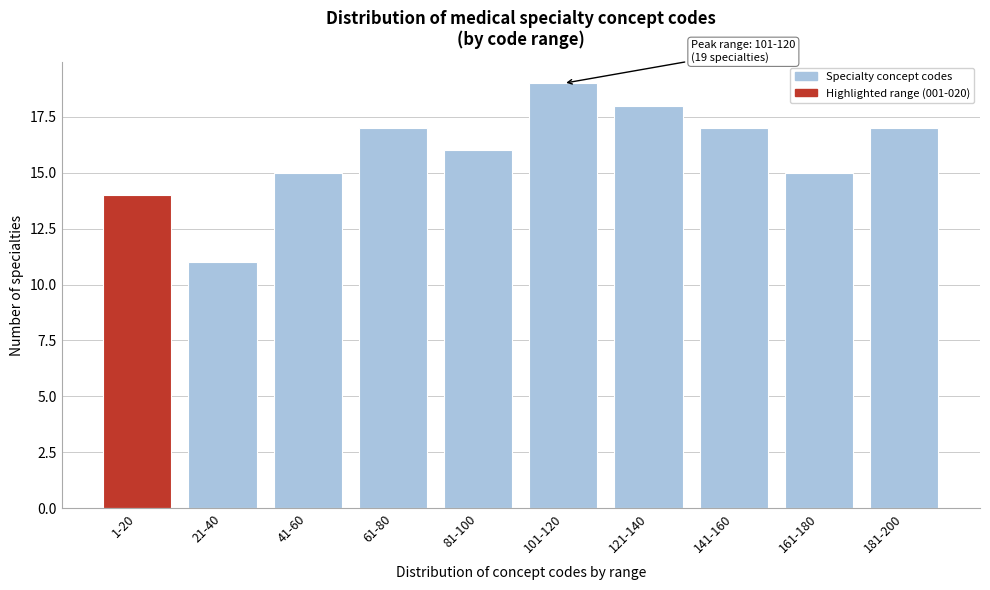

Reading left to right, list all the values displayed in this chart.

1-20=14	21-40=11	41-60=15	61-80=17	81-100=16	101-120=19	121-140=18	141-160=17	161-180=15	181-200=17